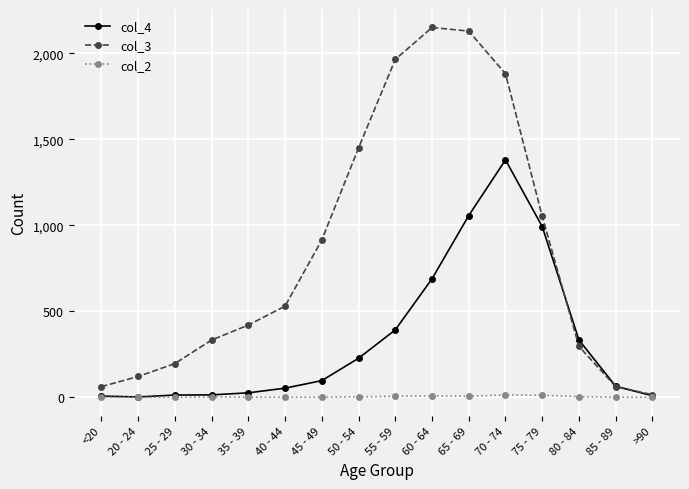

What is the sum of all col_4 values?

5357